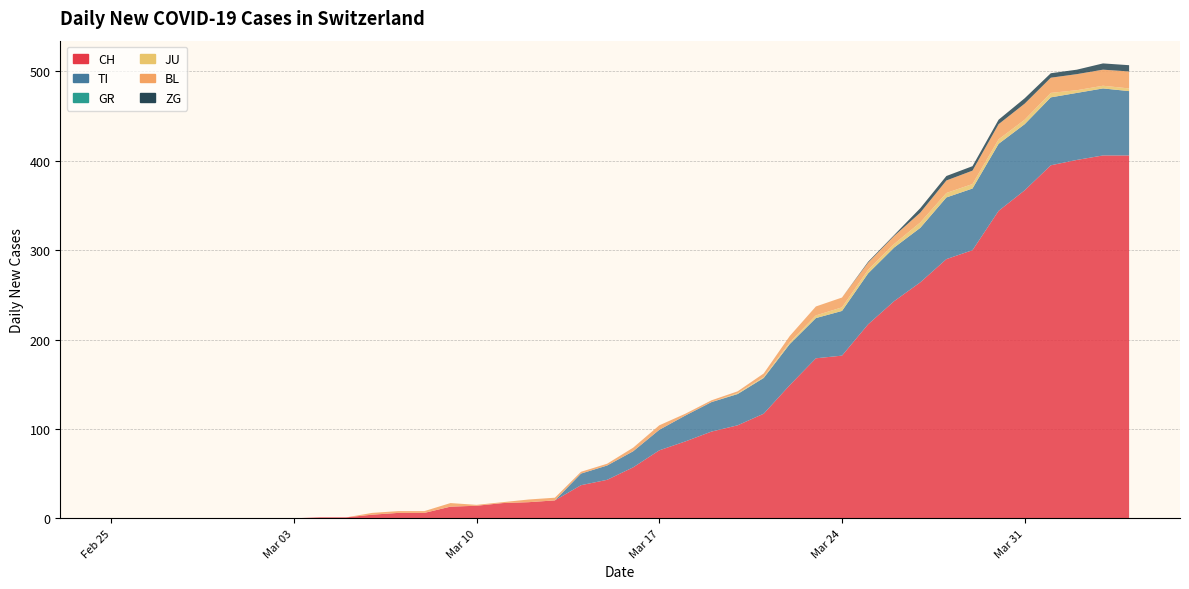

Reading left to right, what are all the values shown in this chart?

CH: 0=0	1=0	2=0	3=0	4=0	5=0	6=0	7=0	8=1	9=1	10=4	11=6	12=6	13=13	14=14	15=17	16=18	17=20	18=37	19=43	20=57	21=76	22=86	23=97	24=104	25=117	26=149	27=179	28=182	29=217	30=243	31=264	32=290	33=300	34=344	35=367	36=395	37=401	38=406	39=406
TI: 0=0	1=0	2=0	3=0	4=0	5=0	6=0	7=0	8=0	9=0	10=0	11=0	12=0	13=0	14=0	15=0	16=0	17=0	18=13	19=16	20=18	21=23	22=29	23=33	24=35	25=40	26=46	27=45	28=50	29=57	30=60	31=61	32=69	33=69	34=75	35=74	36=76	37=75	38=75	39=72
GR: 0=0	1=0	2=0	3=0	4=0	5=0	6=0	7=0	8=0	9=0	10=0	11=0	12=0	13=0	14=0	15=0	16=0	17=0	18=0	19=0	20=0	21=0	22=0	23=0	24=0	25=0	26=0	27=0	28=0	29=0	30=0	31=0	32=0	33=0	34=0	35=0	36=0	37=0	38=0	39=0
JU: 0=0	1=0	2=0	3=0	4=0	5=0	6=0	7=0	8=0	9=0	10=0	11=0	12=0	13=0	14=0	15=0	16=0	17=0	18=0	19=0	20=0	21=0	22=0	23=0	24=1	25=1	26=2	27=3	28=4	29=4	30=4	31=6	32=5	33=5	34=5	35=5	36=5	37=3	38=3	39=3
BL: 0=0	1=0	2=0	3=0	4=0	5=0	6=0	7=0	8=0	9=0	10=2	11=2	12=2	13=4	14=1	15=1	16=3	17=3	18=2	19=2	20=4	21=5	22=2	23=2	24=2	25=4	26=7	27=10	28=11	29=8	30=9	31=11	32=14	33=15	34=17	35=18	36=17	37=18	38=18	39=19
ZG: 0=0	1=0	2=0	3=0	4=0	5=0	6=0	7=0	8=0	9=0	10=0	11=0	12=0	13=0	14=0	15=0	16=0	17=0	18=0	19=0	20=0	21=0	22=0	23=0	24=0	25=0	26=0	27=0	28=0	29=1	30=1	31=5	32=5	33=5	34=5	35=6	36=5	37=5	38=7	39=7